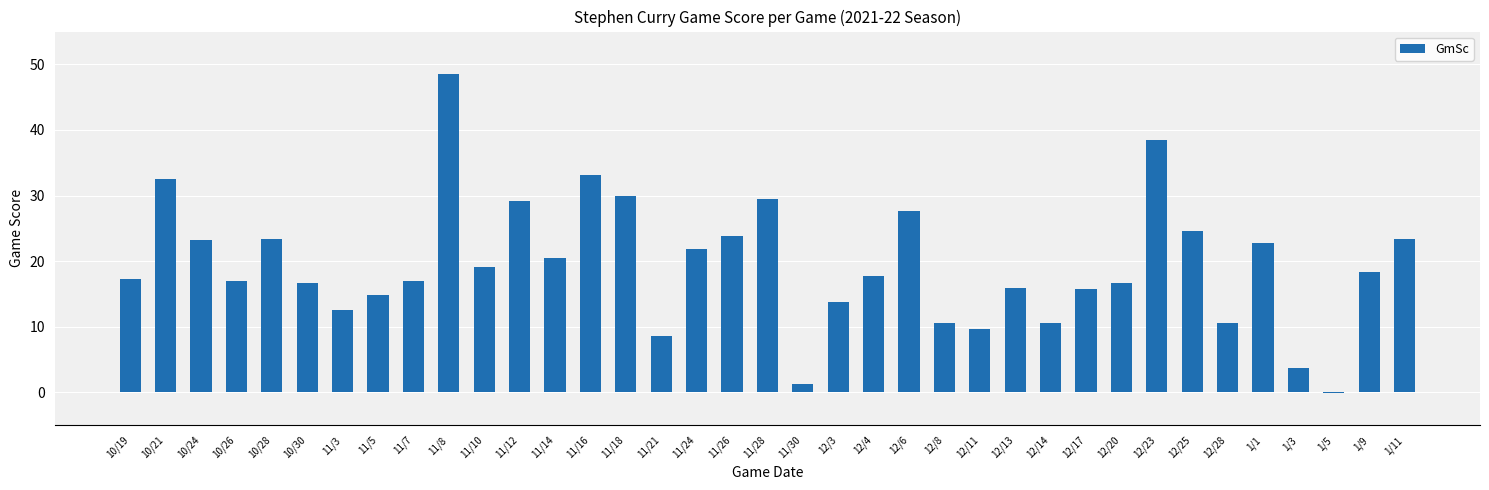

Which label corresponds to the largest value in the chart?

11/8